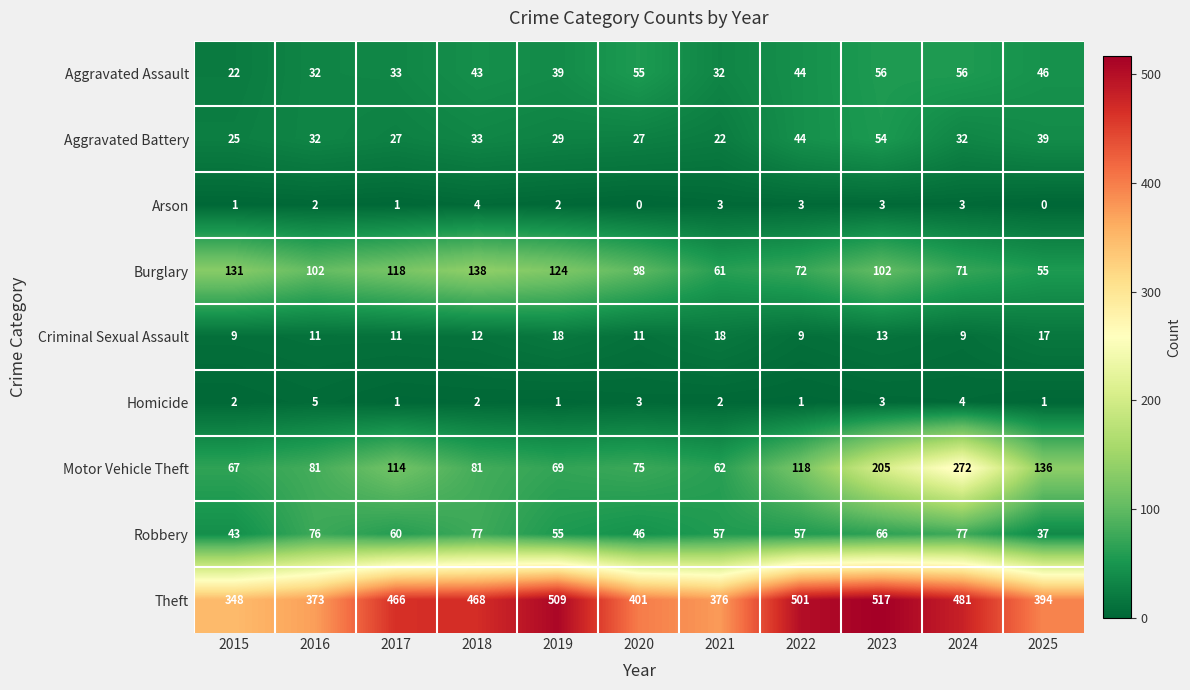

What is the greatest value displayed?

517